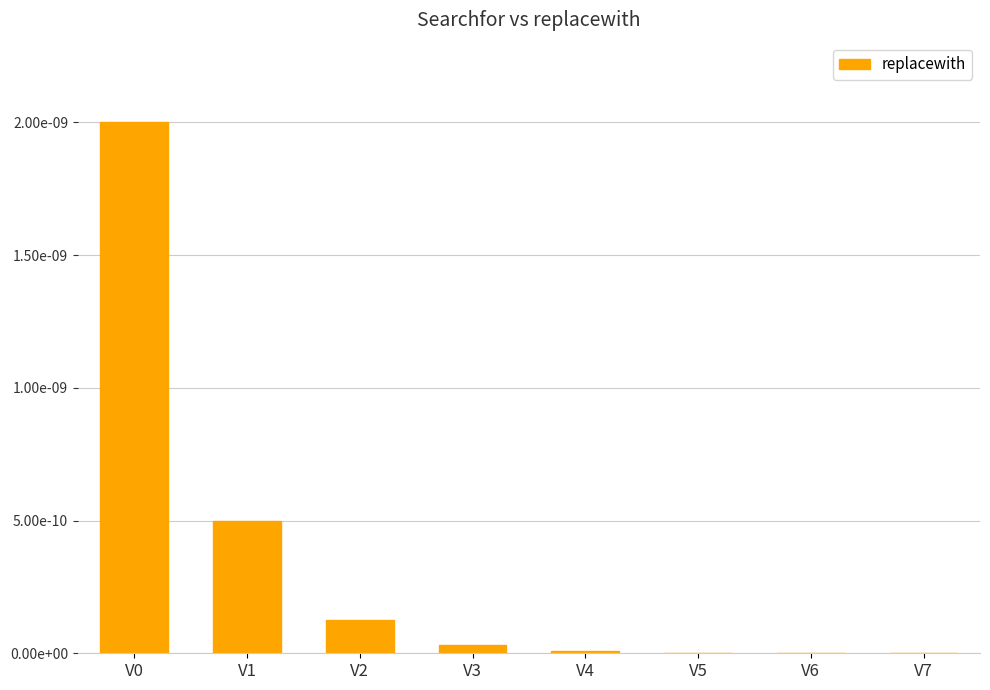

Rank the categories by value from highest to lowest.

V0, V1, V2, V3, V4, V5, V6, V7